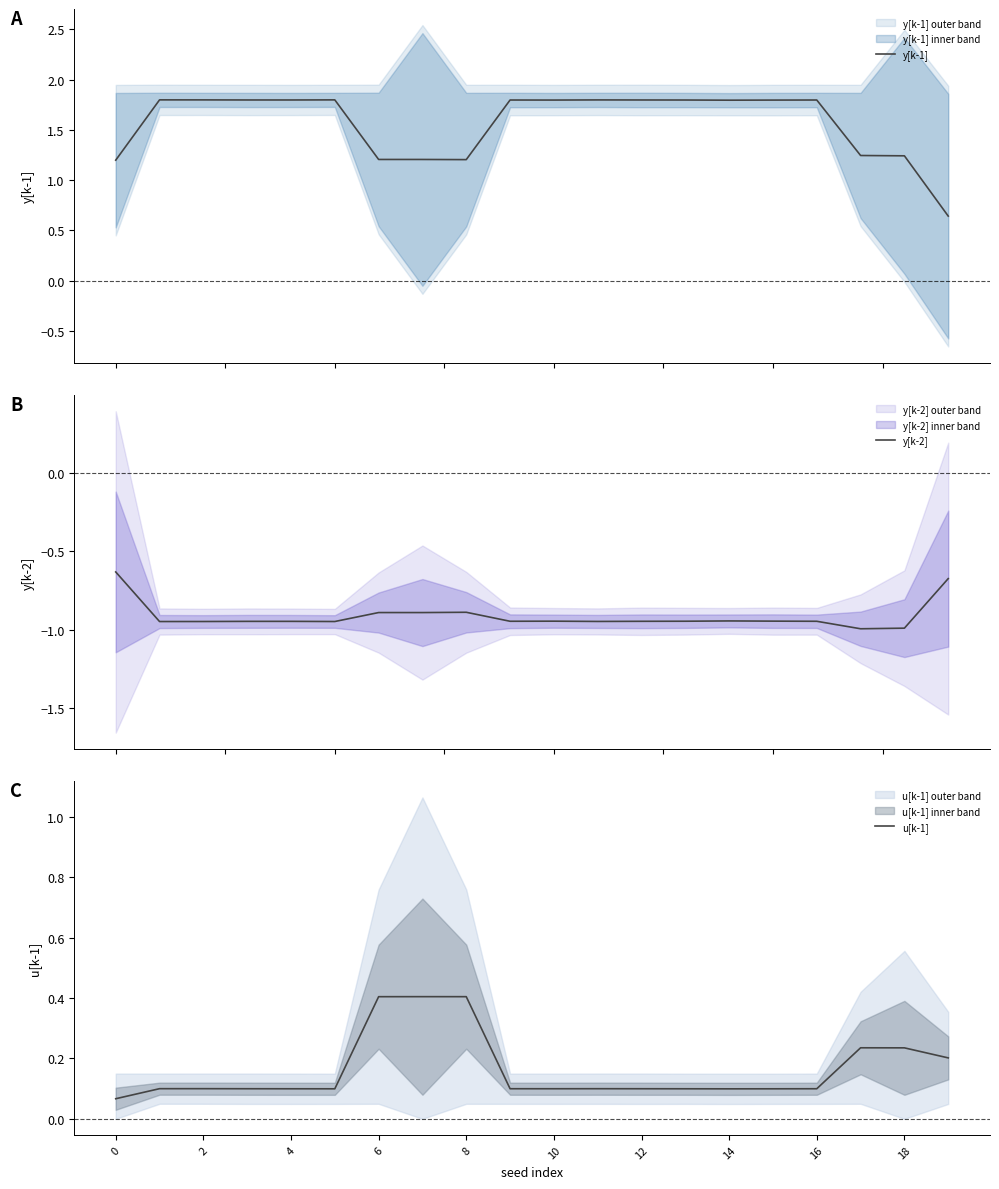

Is the value of y[k-1] at 18 greater than the value of y[k-2] at 17?

Yes